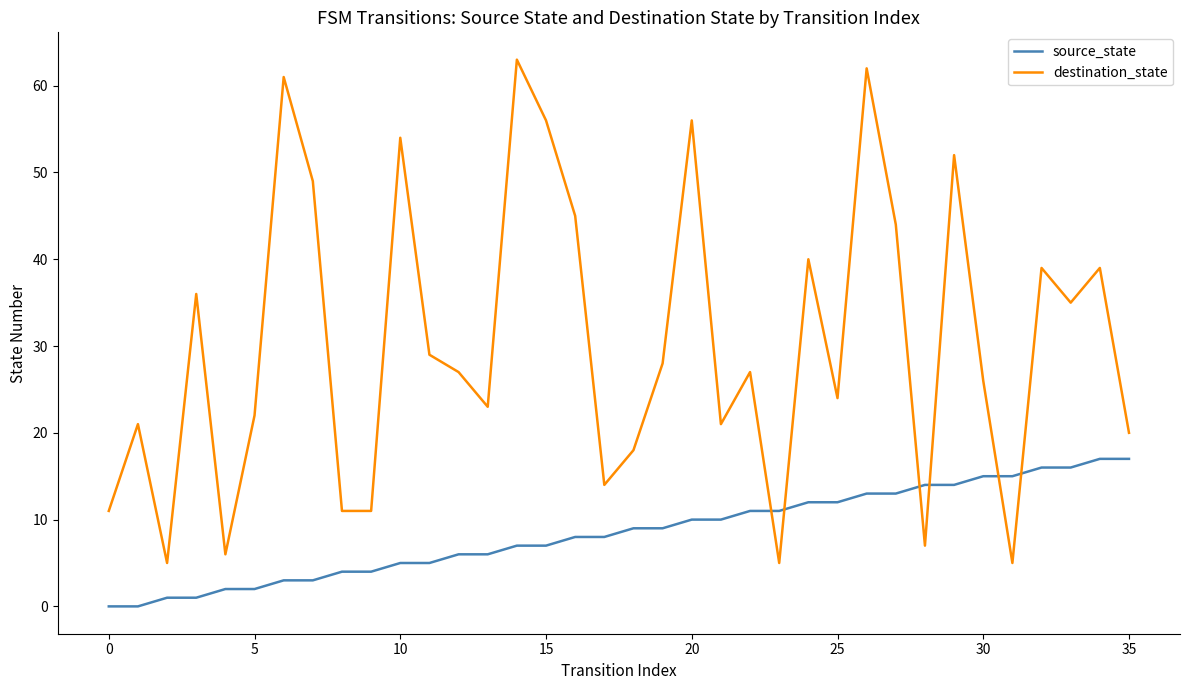

Which series has the largest range (max minus min)?

destination_state